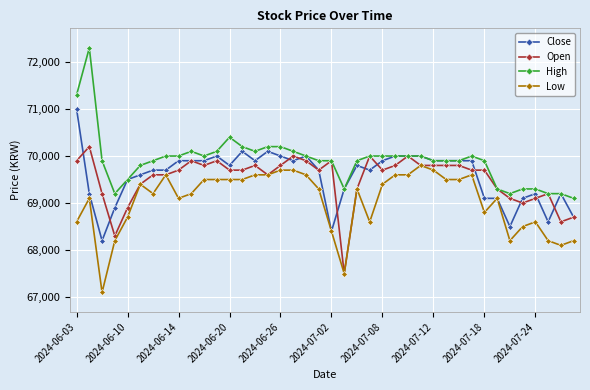

Which series has the largest range (max minus min)?

High